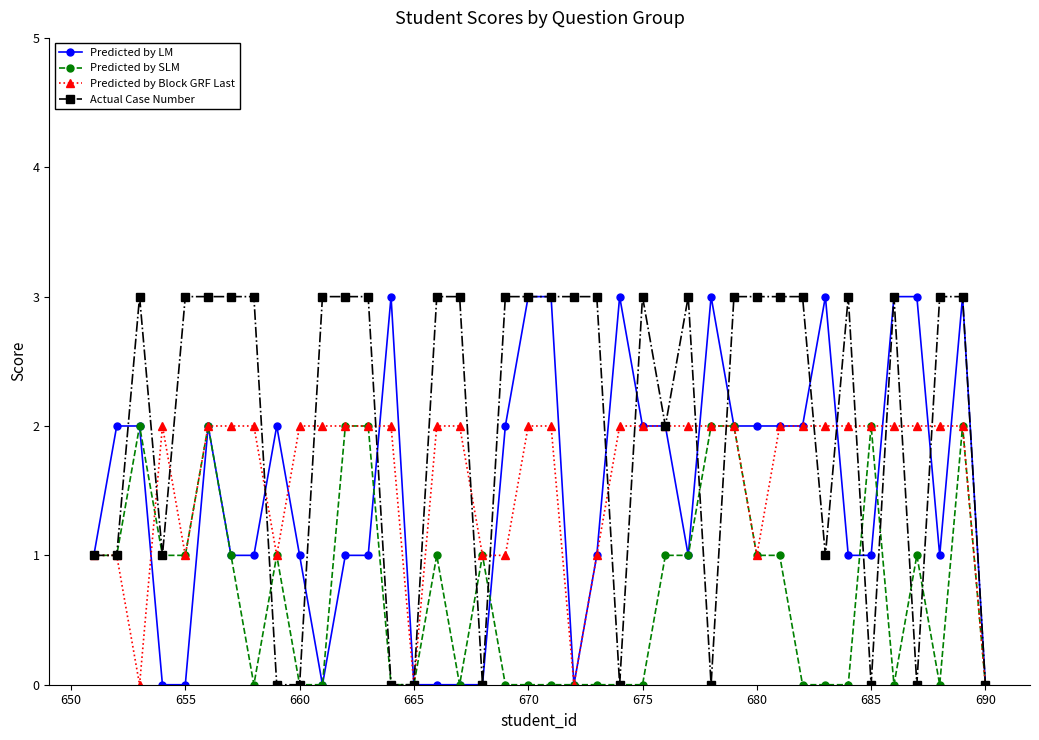

True or false: Predicted by SLM has more than 1 interior local peaks.

True